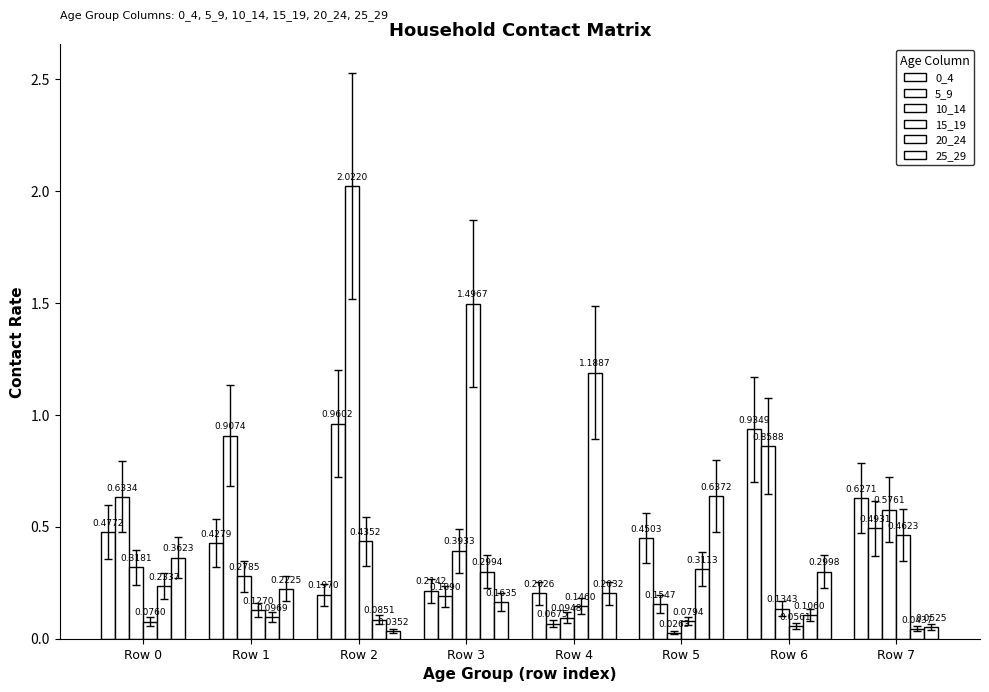

Are the bars horizontal?

No